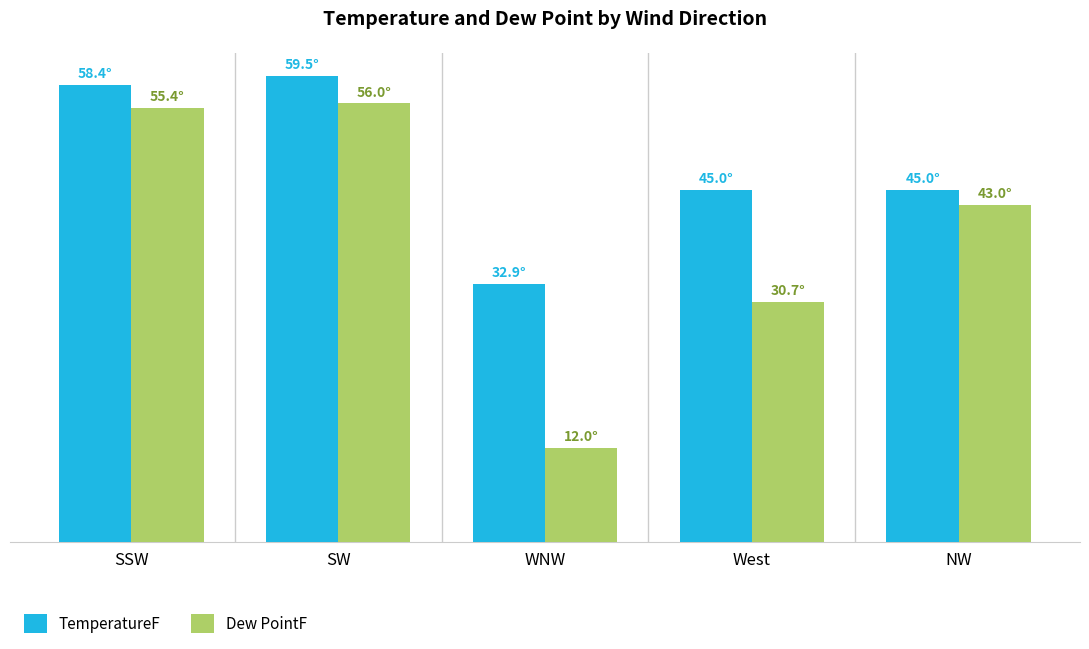

List the series in order of their overall mean, highest first.

TemperatureF, Dew PointF